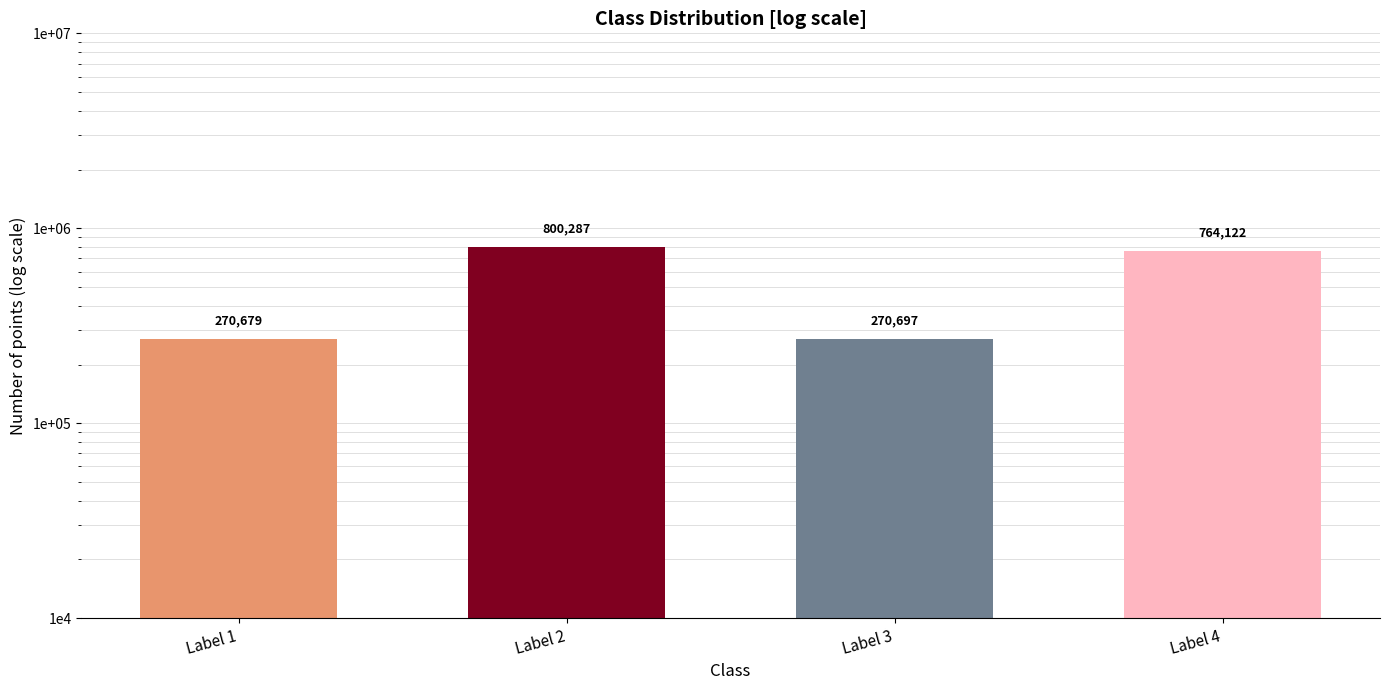

How many bars are there in total?

4